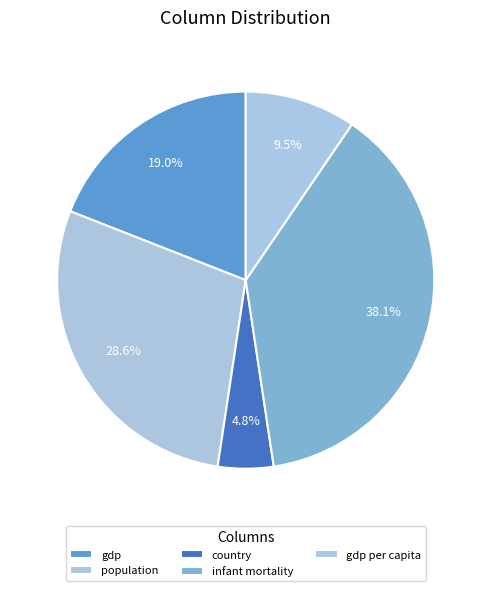

Count the number of slices in the pie.

5